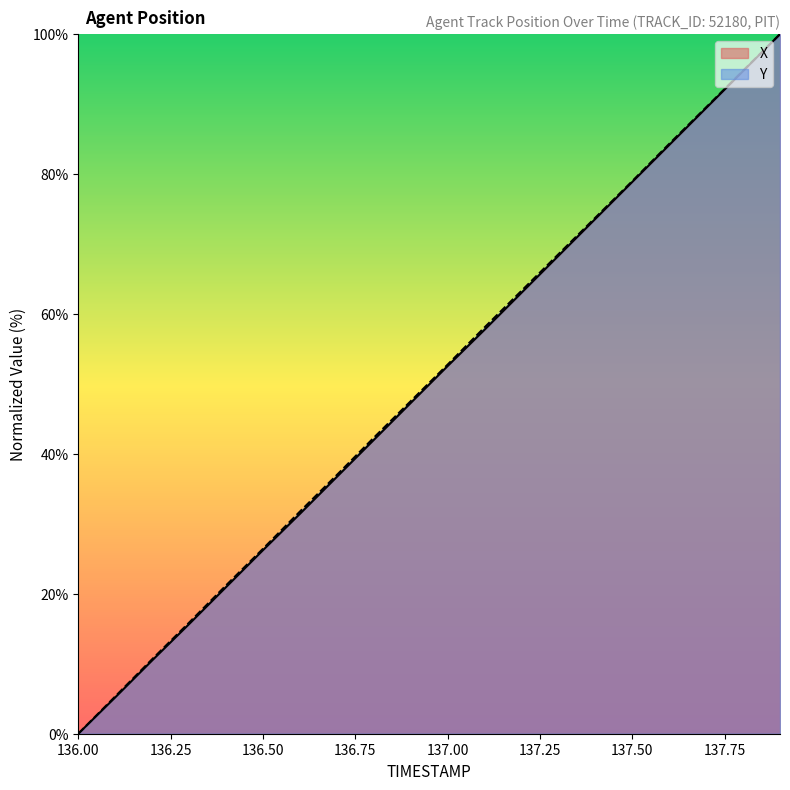

Count the number of categories in the chart.

20